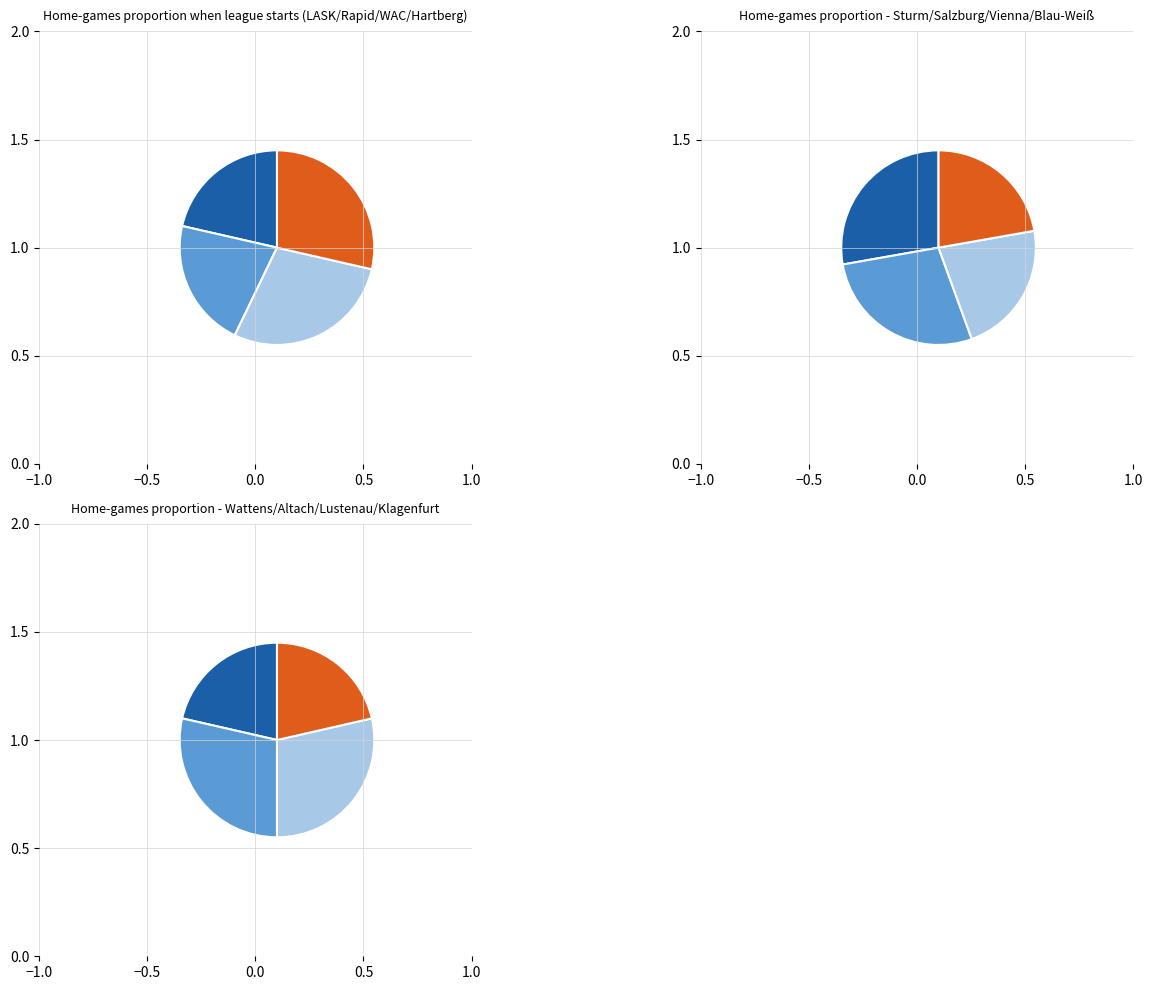

How many segments does this pie chart have?

12